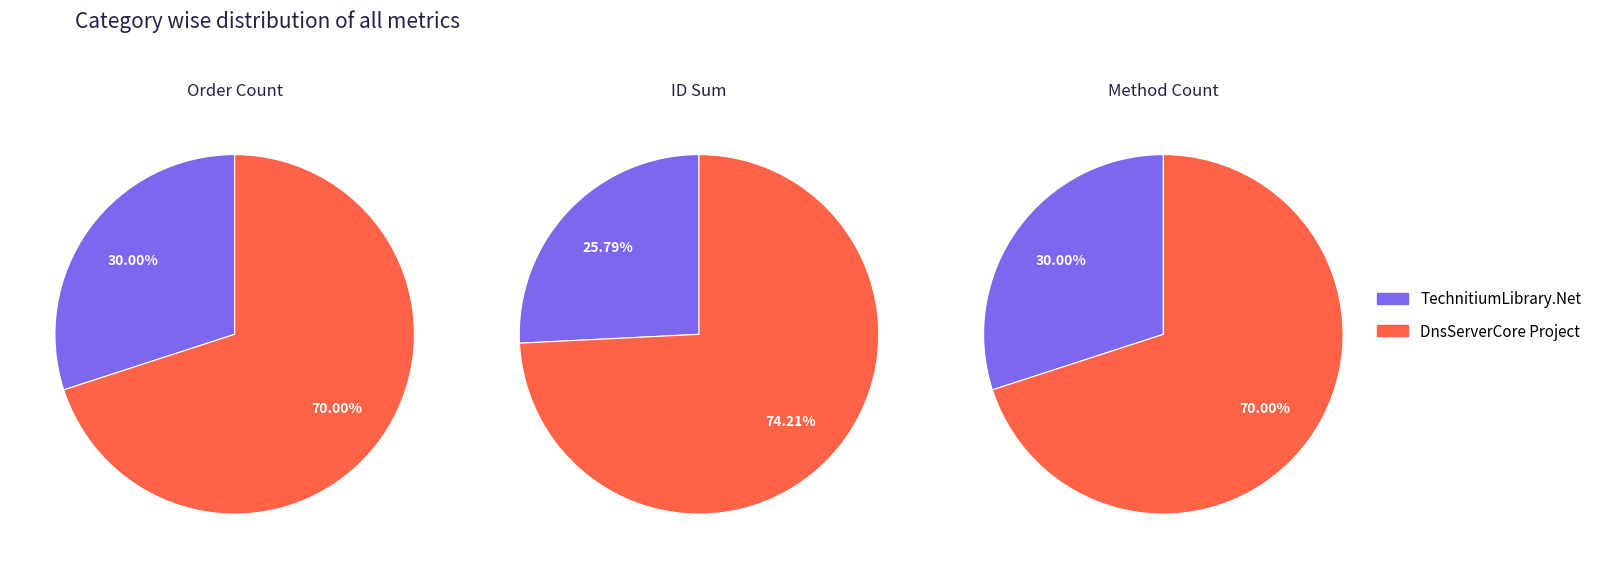

What portion of the pie excludes DnsServerCore Project?

30.0%